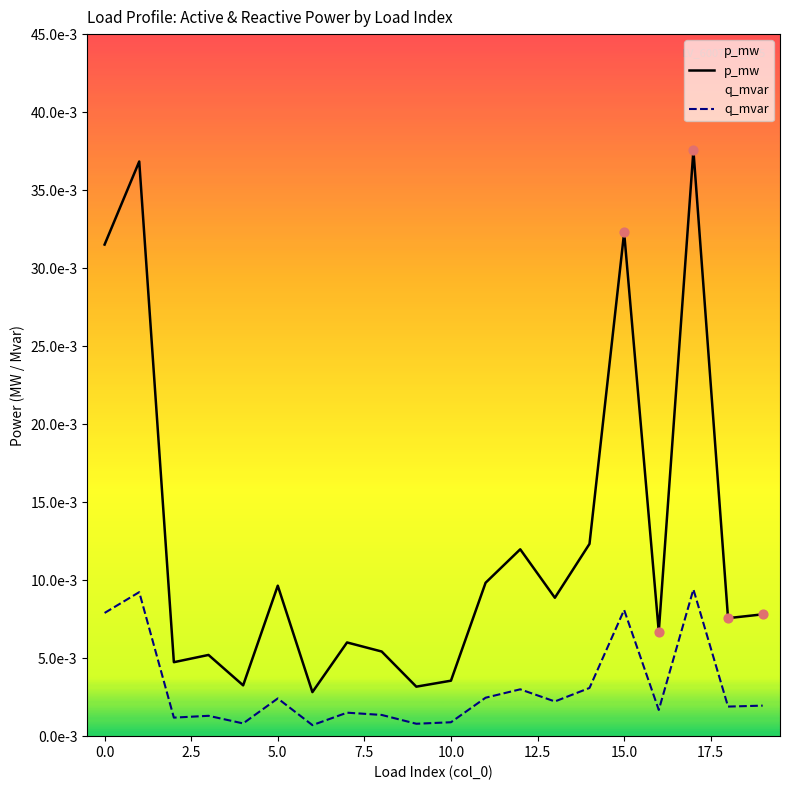

Which series contains the highest Y value?

p_mw